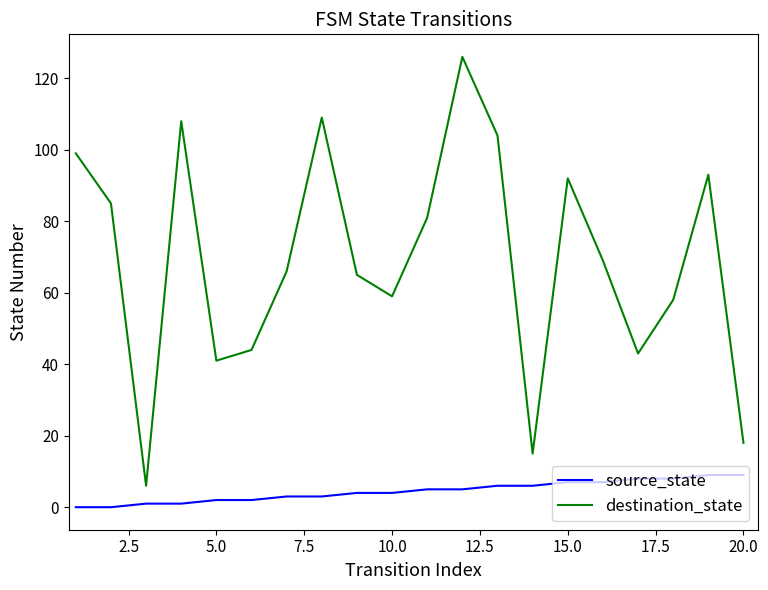

List the series in order of their peak value, lowest first.

source_state, destination_state